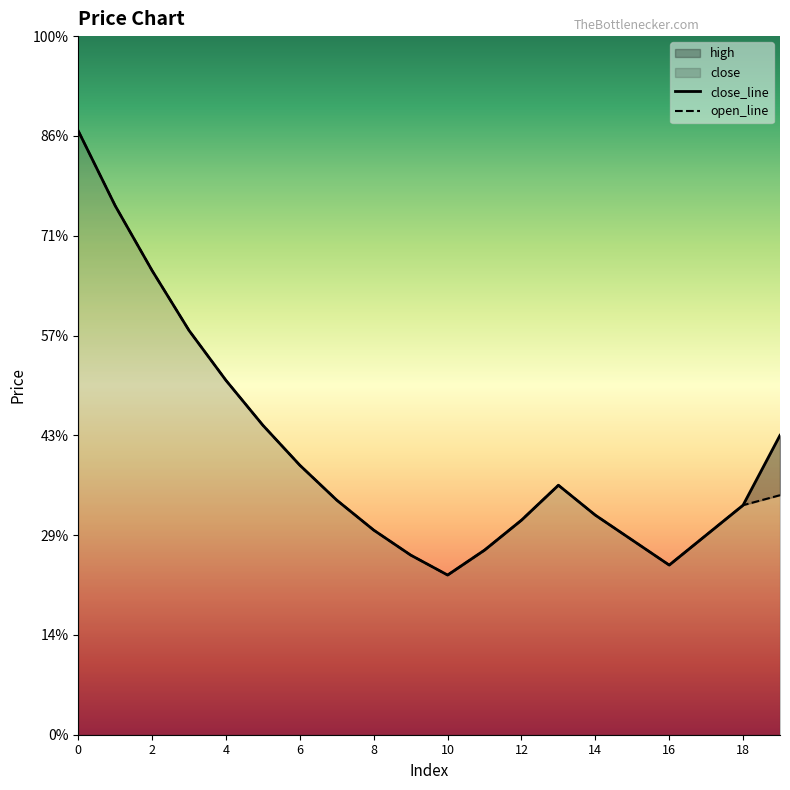

Where is the first local minimum for open_line?

10